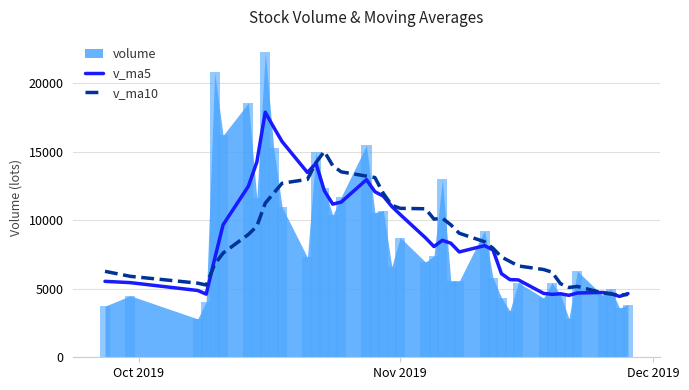

What is the lowest value of the v_ma5 series?

4444.5